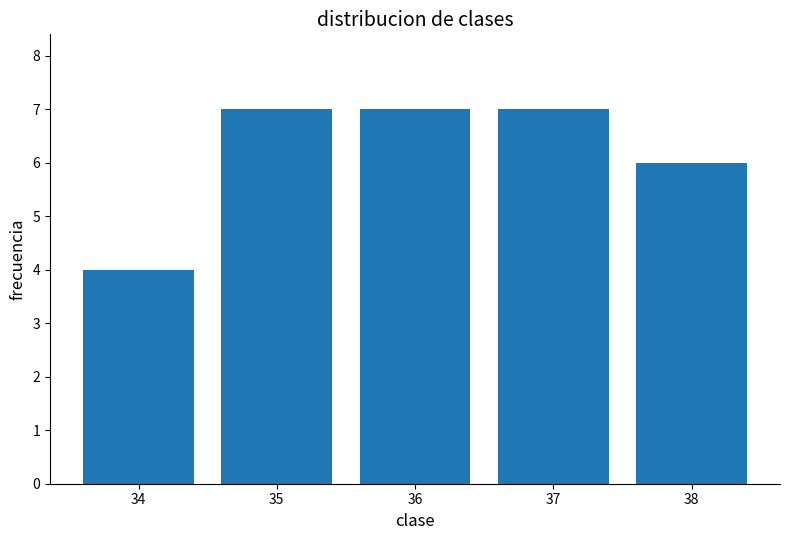

What is the minimum value shown in the chart?

4